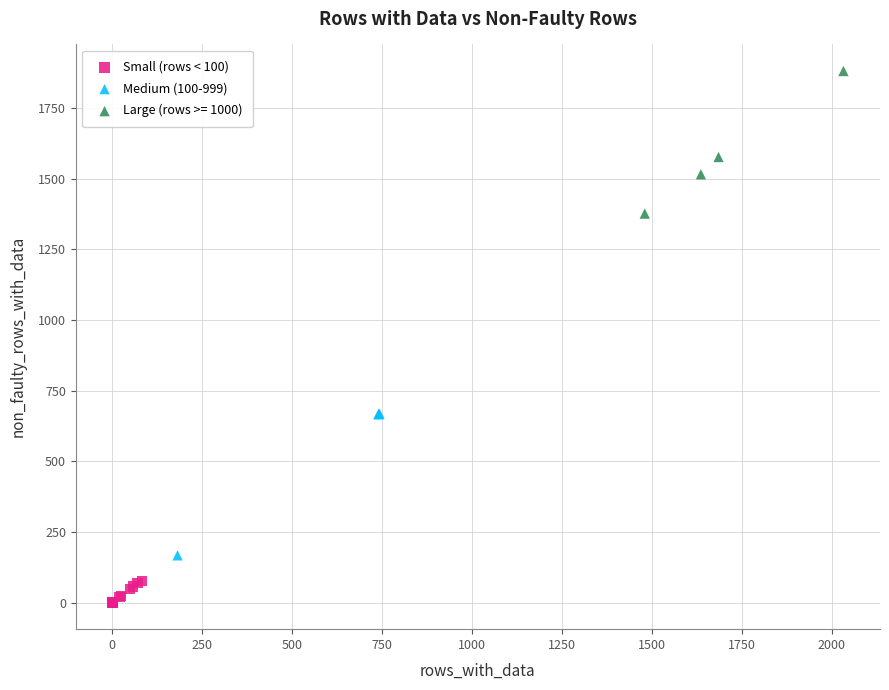

Which series contains the highest Y value?

Large (rows >= 1000)